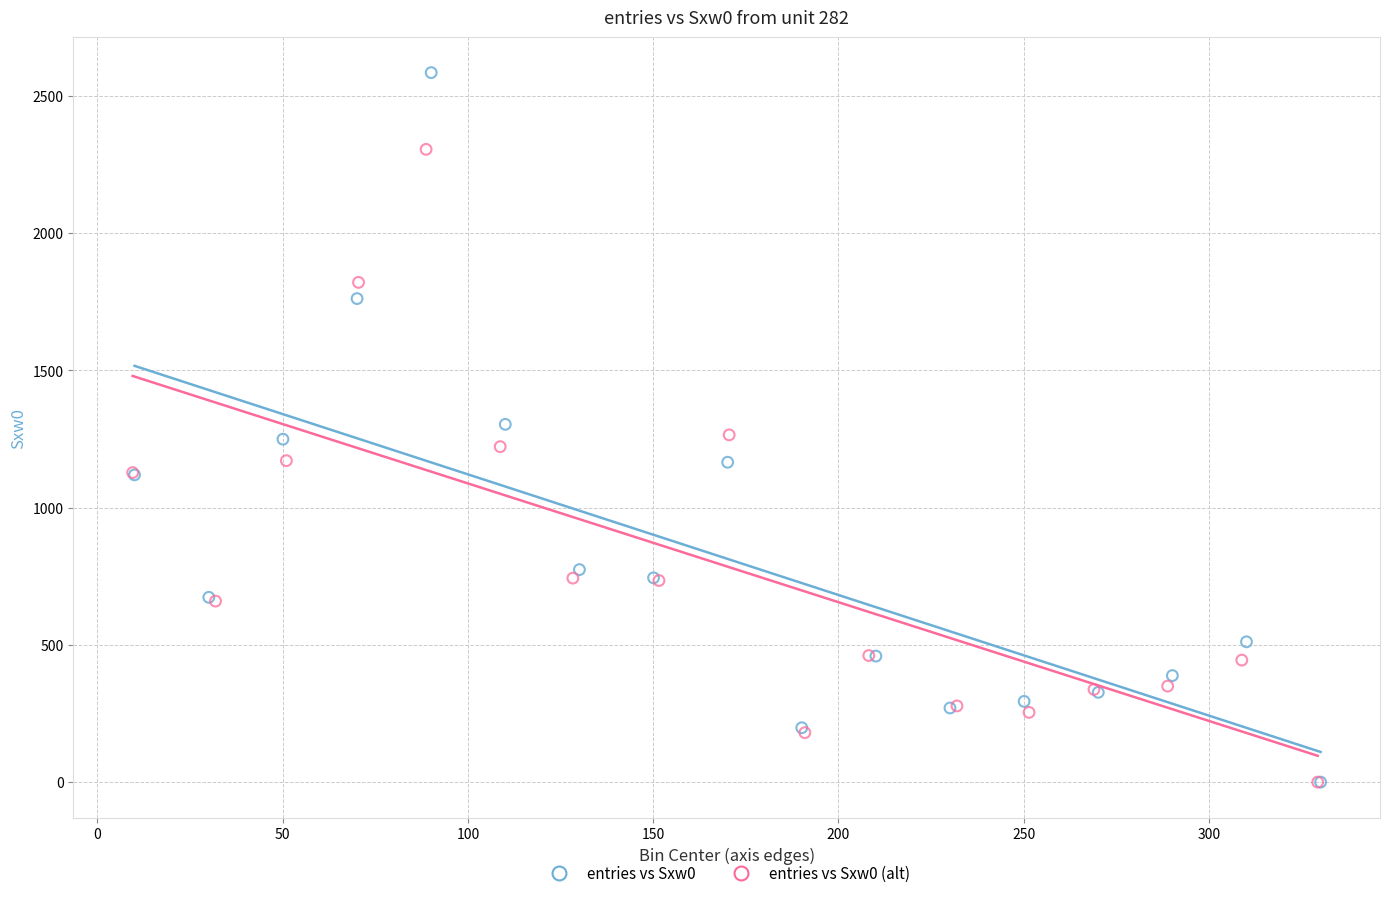

What are all the series names shown in the legend?

entries vs Sxw0, entries vs Sxw0 (alt)